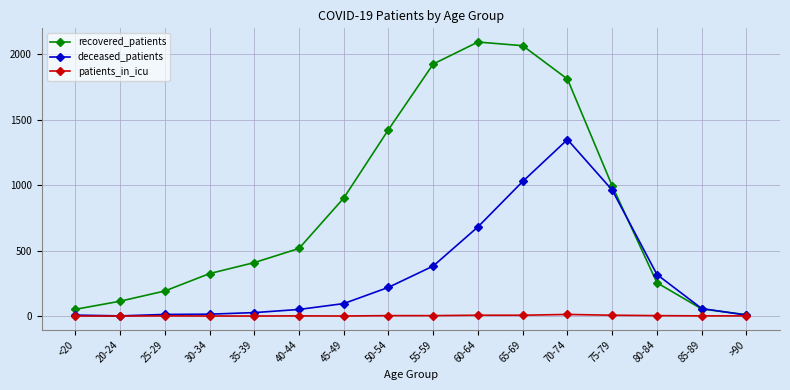

Where do deceased_patients and recovered_patients first cross each other?

75-79 and 80-84